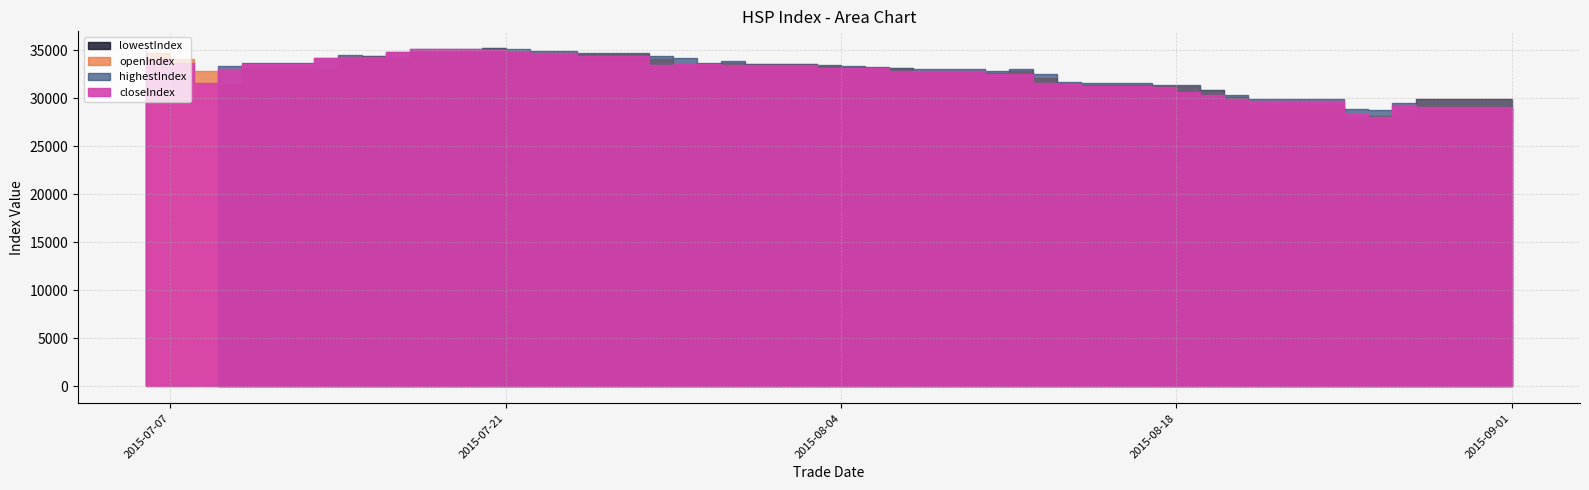

Where is the first local minimum for closeIndex?

2015-07-08